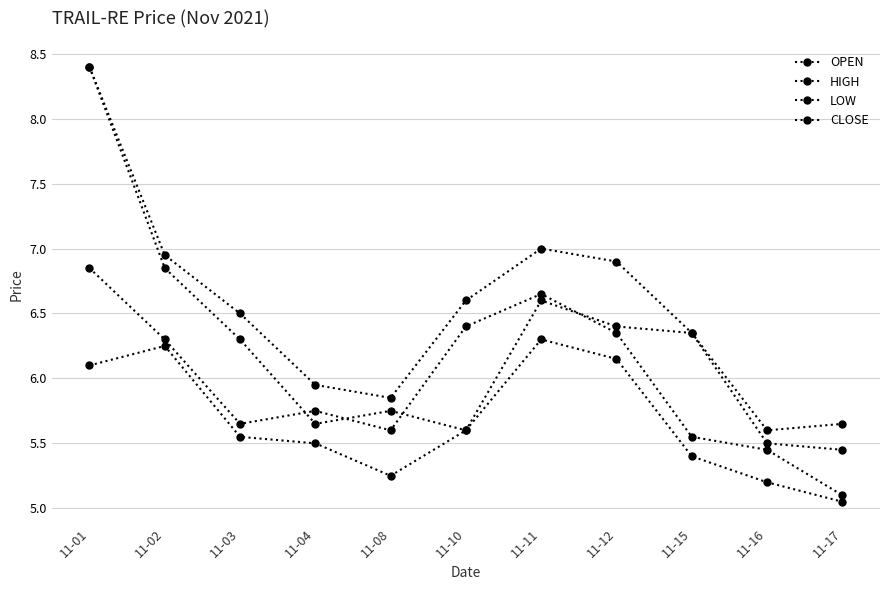

How many data points in HIGH are above 6?

7